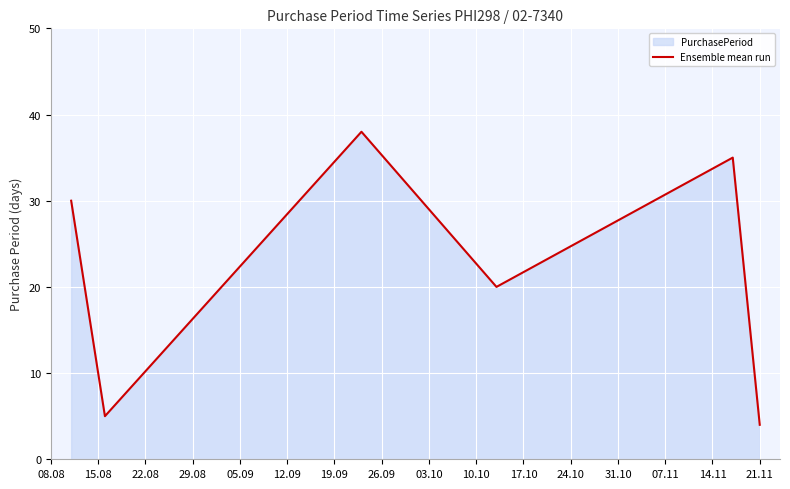

What is the sum of all values?

132